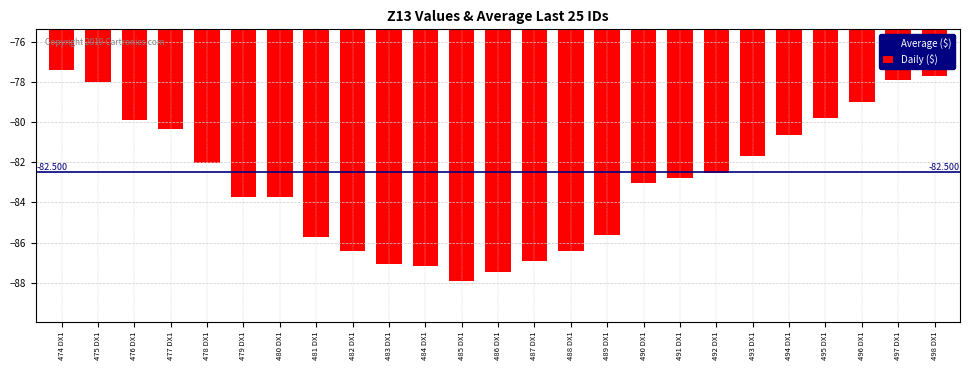

Reading left to right, list all the values displayed in this chart.

474 DX1=-77.4	475 DX1=-78.0	476 DX1=-79.9	477 DX1=-80.4	478 DX1=-82.0	479 DX1=-83.7	480 DX1=-83.7	481 DX1=-85.7	482 DX1=-86.4	483 DX1=-87.1	484 DX1=-87.2	485 DX1=-87.9	486 DX1=-87.5	487 DX1=-86.9	488 DX1=-86.4	489 DX1=-85.6	490 DX1=-83.0	491 DX1=-82.8	492 DX1=-82.5	493 DX1=-81.7	494 DX1=-80.7	495 DX1=-79.8	496 DX1=-79.0	497 DX1=-77.9	498 DX1=-77.7